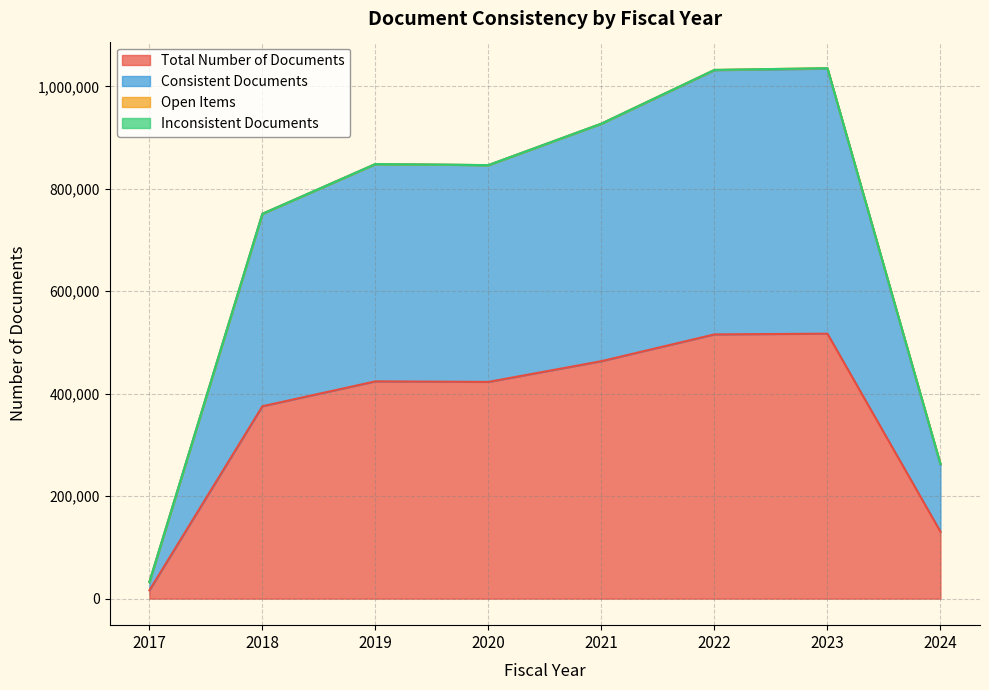

How many data points does each series have?

8